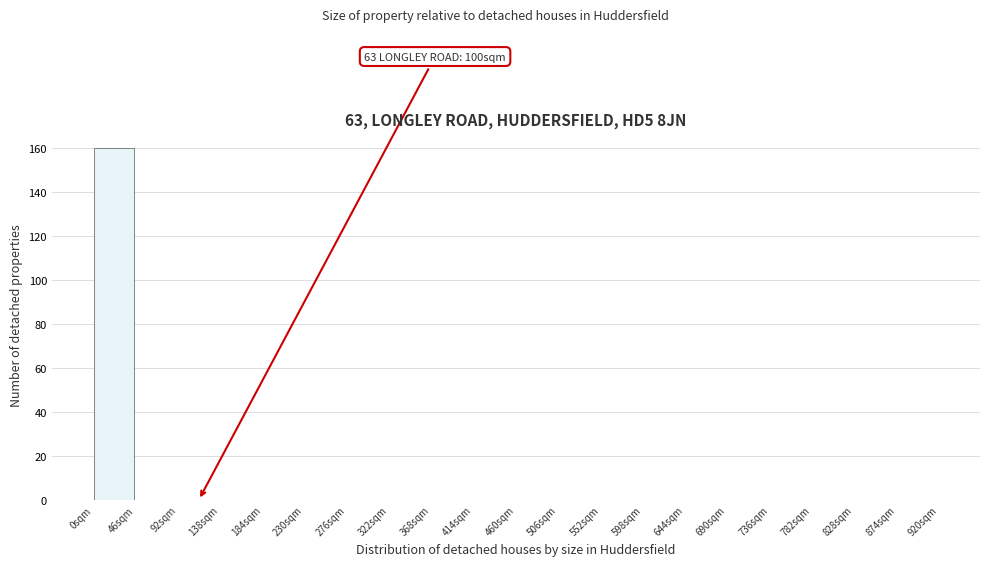

Which range on the x-axis has the tallest bar?

0 to 46